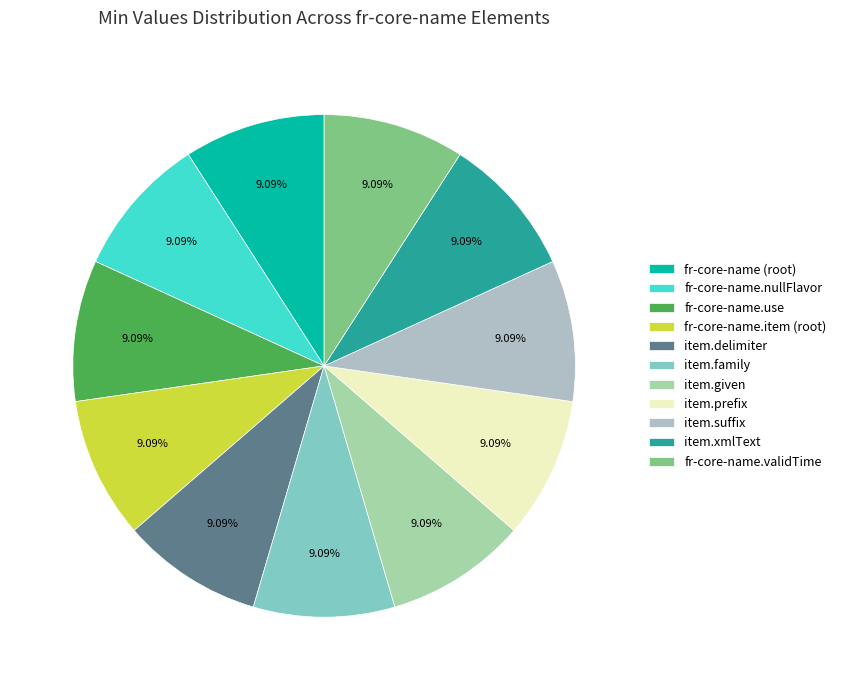

What is the smallest slice in the pie chart?

fr-core-name.nullFlavor